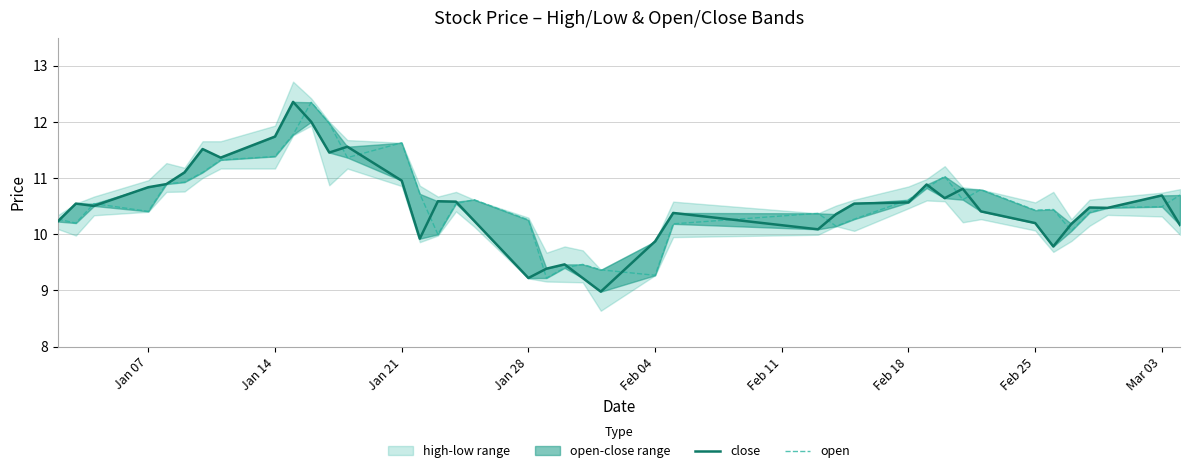

Reading right to left, transcribe all the data shown in this chart.

close: 10.2	10.7	10.5	10.5	10.2	9.8	10.2	10.4	10.8	10.6	10.9	10.6	10.5	10.4	10.1	10.4	9.9	9.0	9.2	9.5	9.4	9.2	10.2	10.6	10.6	9.9	11.0	11.6	11.5	12.0	12.4	11.7	11.4	11.5	11.1	10.9	10.8	10.5	10.5	10.2
open: 10.7	10.5	10.5	10.4	10.1	10.4	10.4	10.8	10.6	11.0	10.8	10.6	10.3	10.1	10.4	10.2	9.3	9.4	9.5	9.4	9.2	10.3	10.6	10.5	10.0	10.7	11.6	11.4	12.0	12.3	11.8	11.4	11.3	11.1	10.9	10.9	10.4	10.5	10.2	10.3